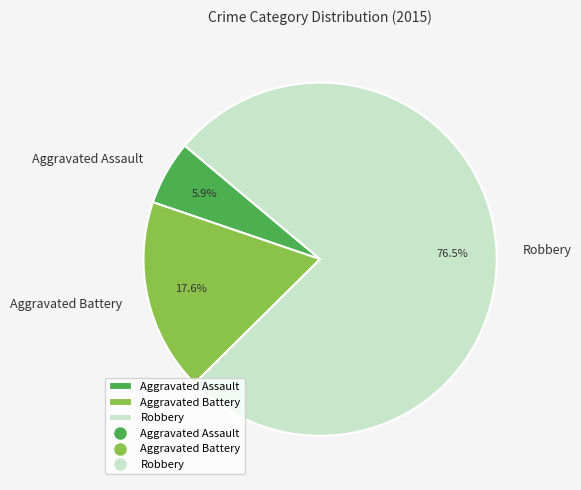

To the nearest percent, what is the combined percentage of Aggravated Assault and Aggravated Battery?

24%